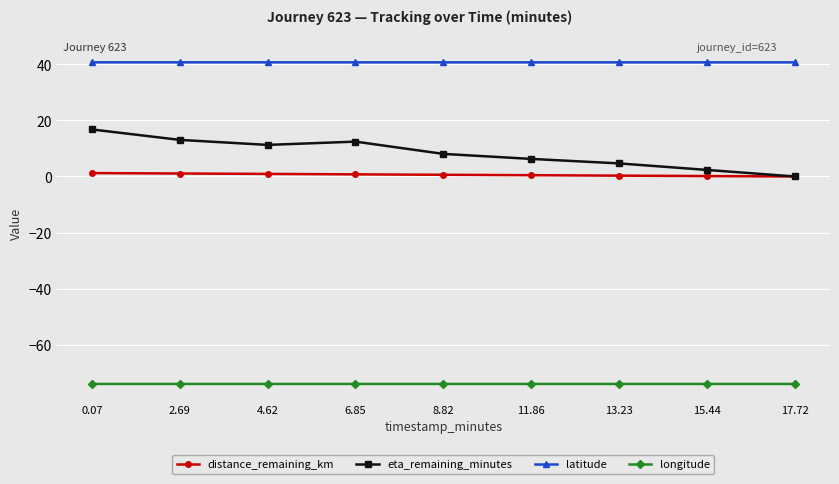

How many data points does each series have?

9